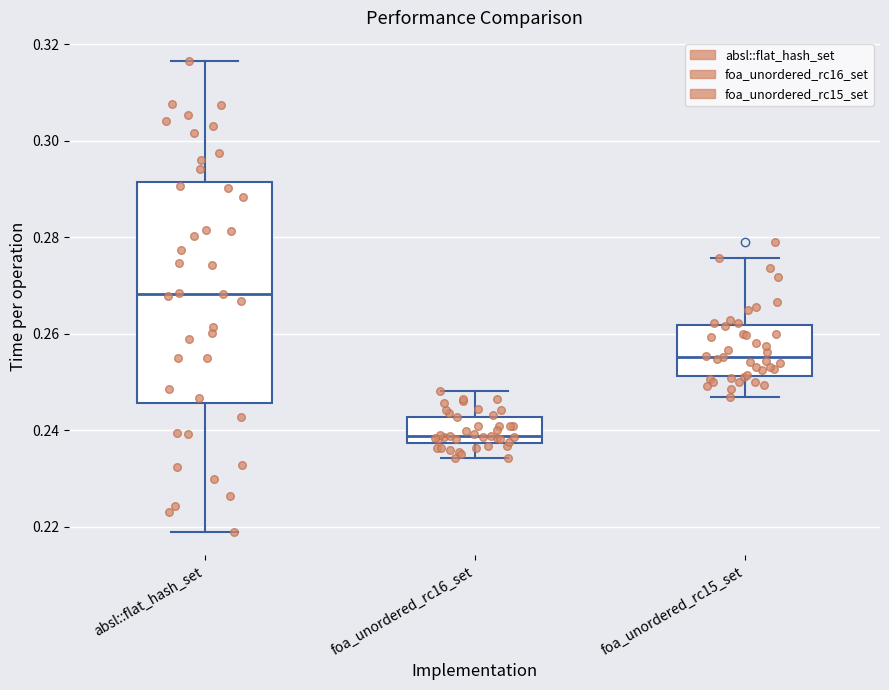

Comparing the boxes themselves (not the whiskers), which one is the tallest?

absl::flat_hash_set